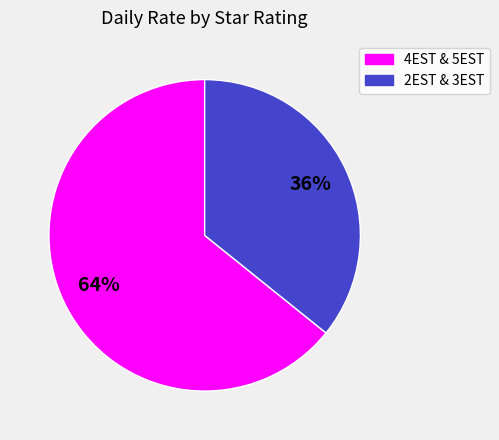

How many slices are in this pie chart?

2